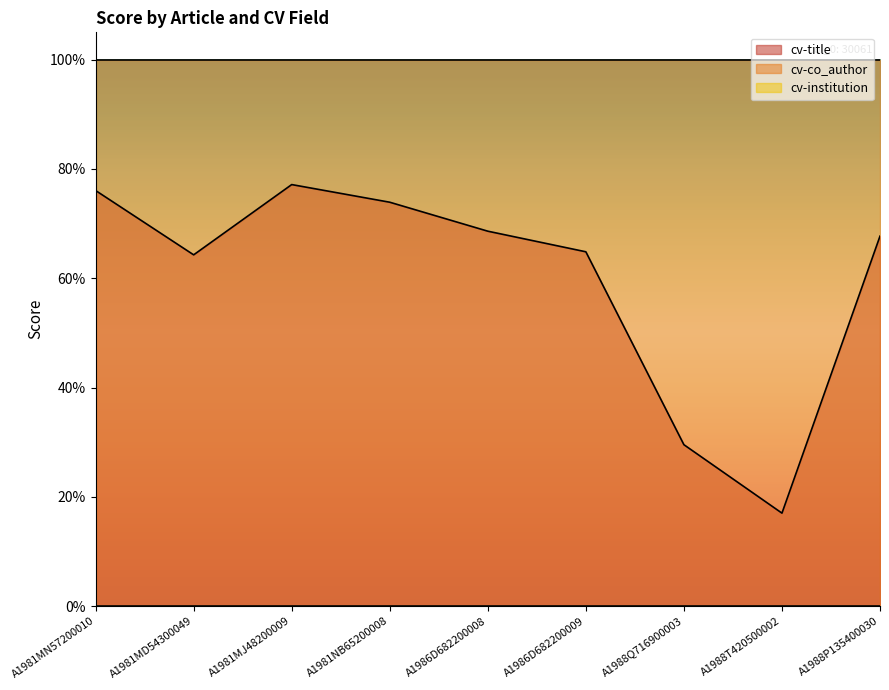

What is the difference between the second highest and minimum values in the cv-title series?

0.6